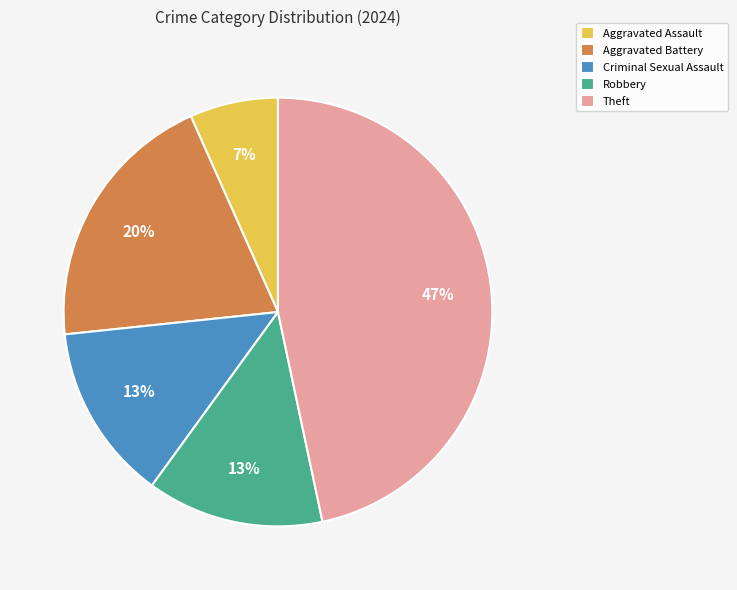

Approximately how many times larger is the value at Aggravated Battery compared to Criminal Sexual Assault?

1.5